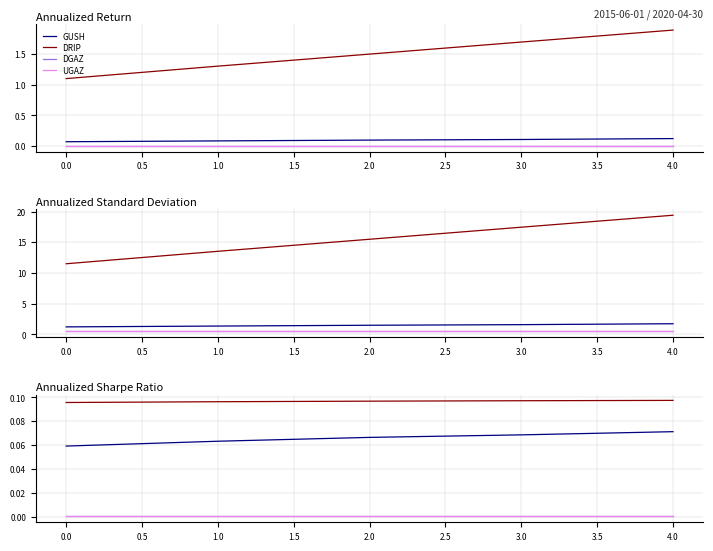

What are all the series names shown in the legend?

GUSH, DRIP, DGAZ, UGAZ